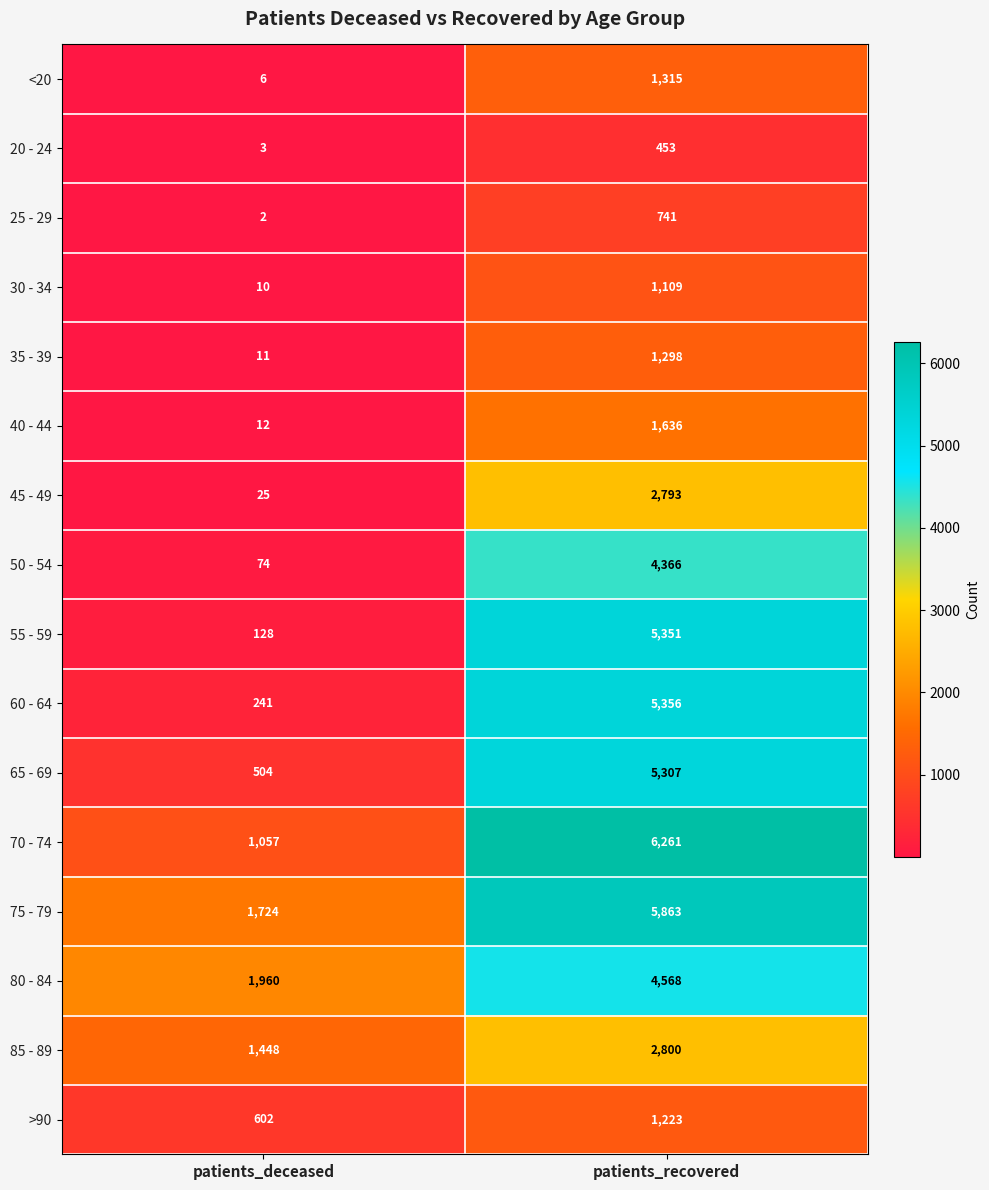

Is it true that 50 - 54 equals 6807 at patients_recovered?

False